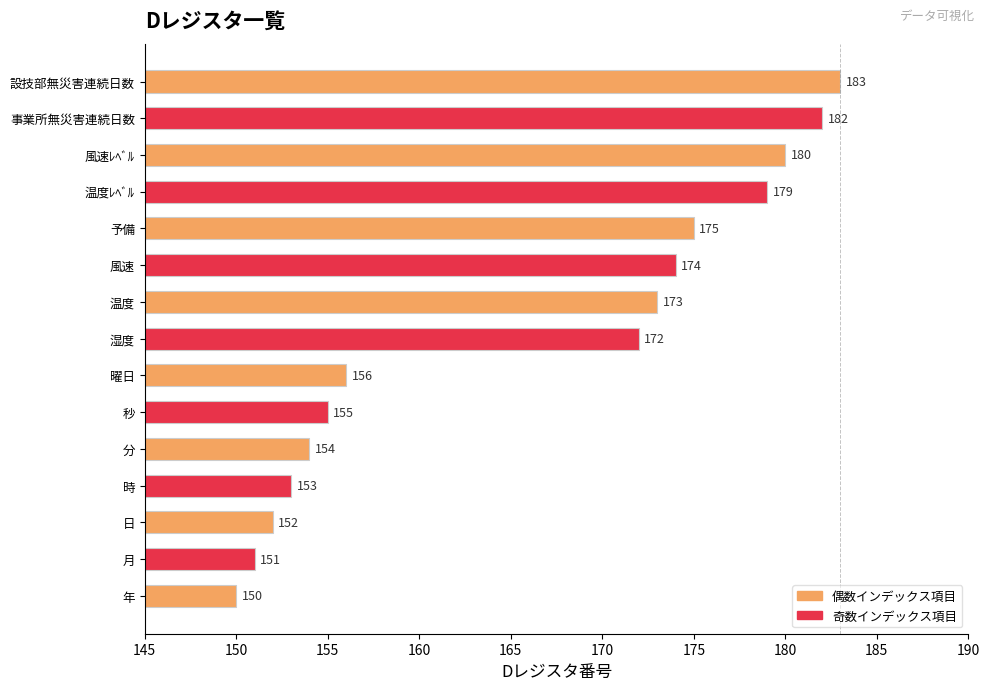

Reading top to bottom, list all the values displayed in this chart.

設技部無災害連続日数=183	事業所無災害連続日数=182	風速ﾚﾍﾞﾙ=180	温度ﾚﾍﾞﾙ=179	予備=175	風速=174	温度=173	湿度=172	曜日=156	秒=155	分=154	時=153	日=152	月=151	年=150